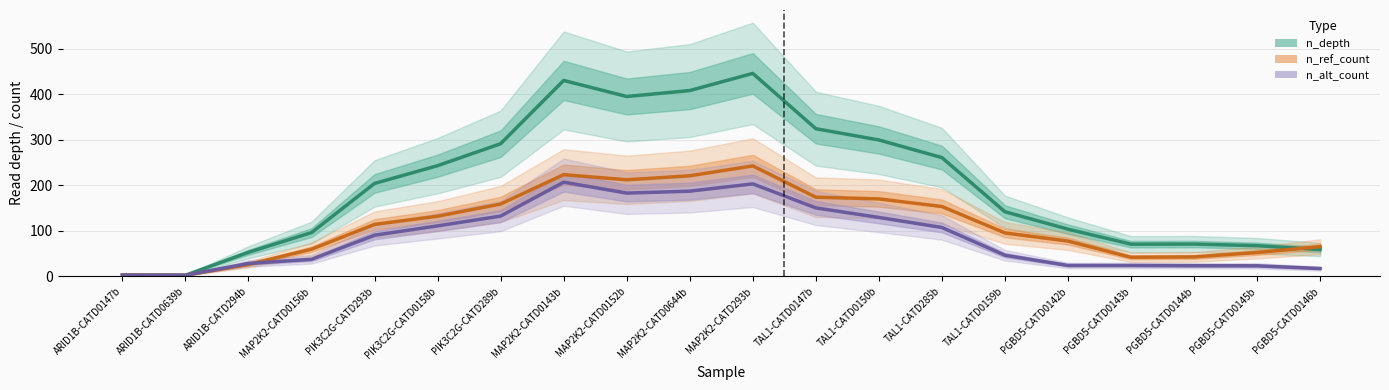

Reading left to right, extract all data points from this chart.

n_depth: 2.8	2.5	53.0	96.2	204.2	243.2	291.5	430.5	395.2	408.2	446.0	324.5	299.8	261.0	142.0	103.8	70.8	71.0	67.5	59.0
n_ref_count: 2.8	2.5	26.2	59.8	114.2	132.2	159.0	223.5	212.2	221.0	242.8	174.0	170.2	153.5	95.5	77.5	42.0	42.8	52.5	65.2
n_alt_count: 2.8	2.5	28.5	37.5	90.5	111.0	132.5	207.0	183.0	187.2	203.2	150.5	129.5	107.5	46.5	24.0	24.0	23.5	23.2	17.2